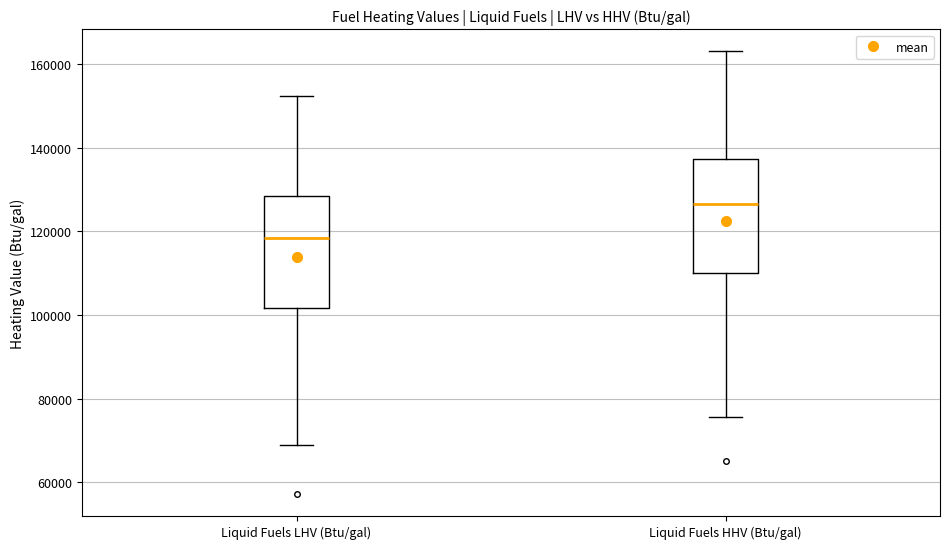

Which box's median line is the highest?

Liquid Fuels HHV (Btu/gal)